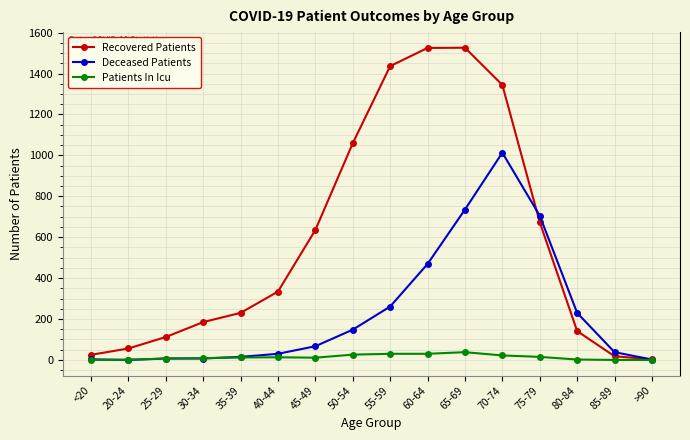

At which category is the sum across all series the highest?

70-74